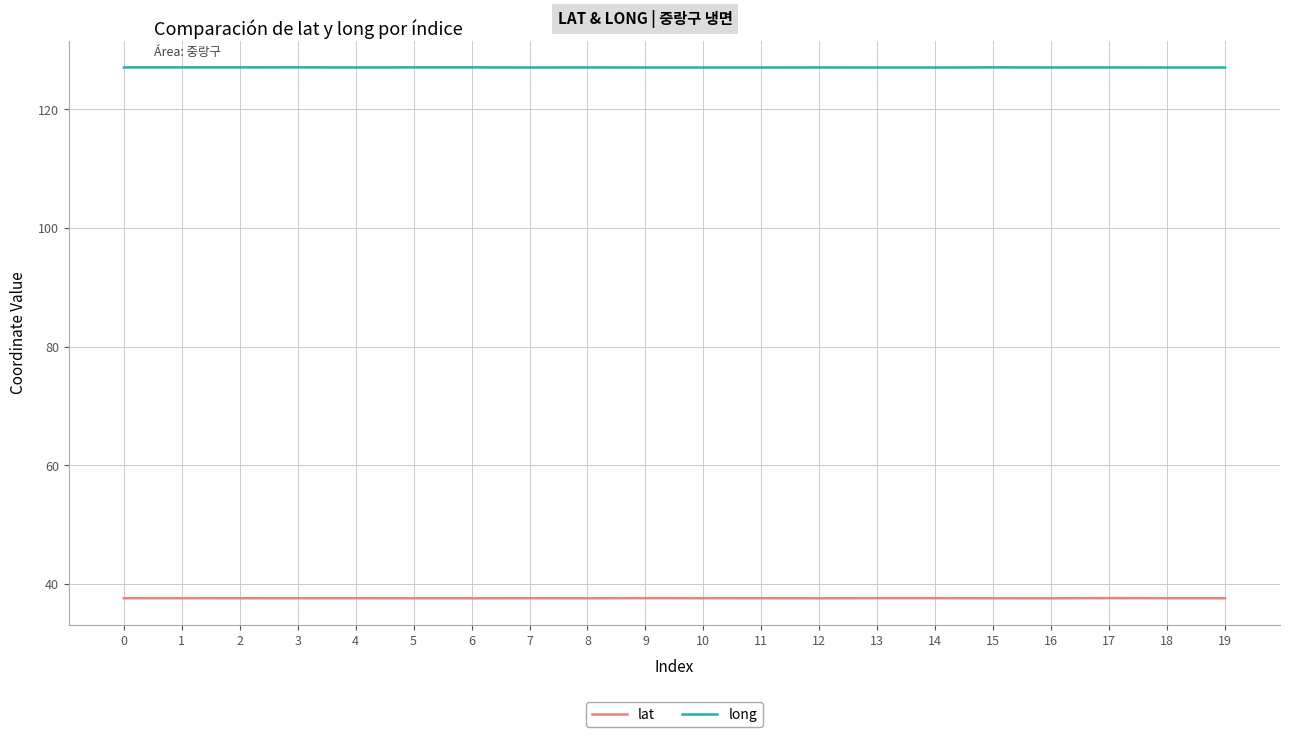

What is the highest value of the long series?

127.1